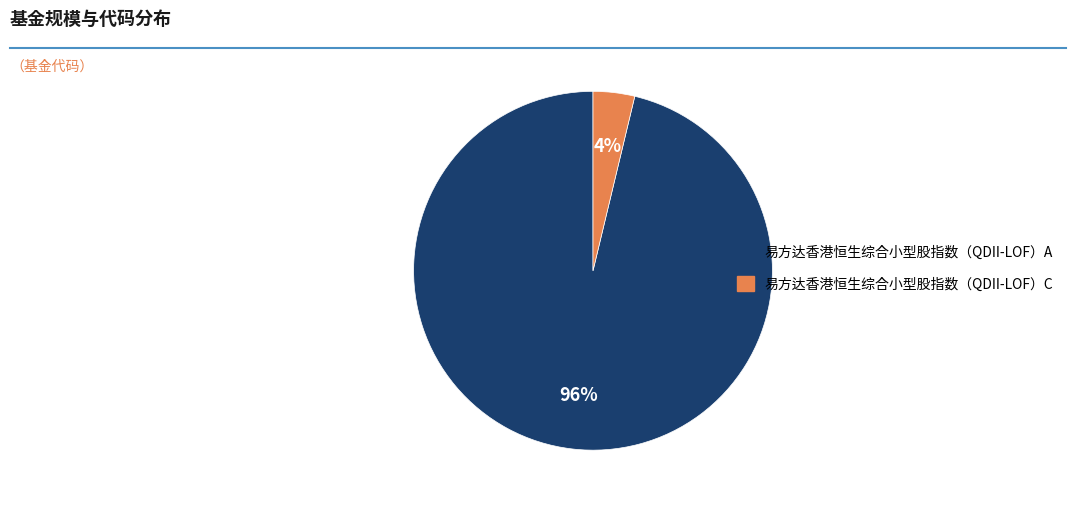

What percentage is the 易方达香港恒生综合小型股指数（QDII-LOF）A slice, to the nearest percent?

96%